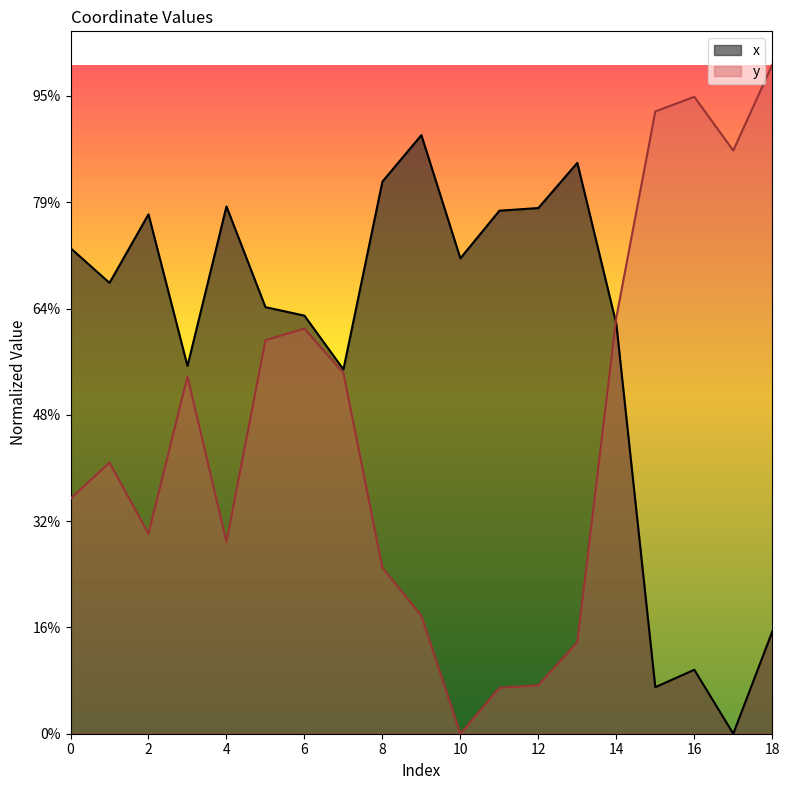

Which category has the highest value across all series?

18